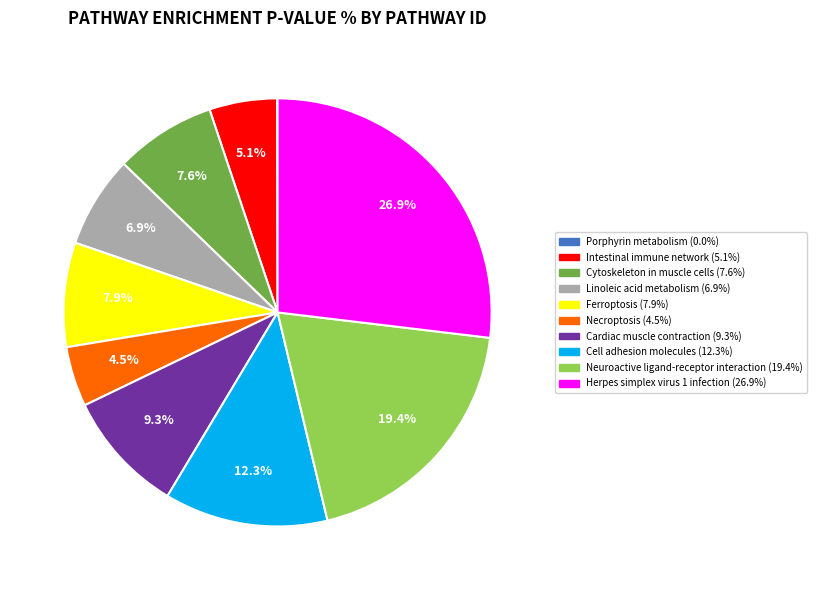

To the nearest percent, what is the difference between the largest and smallest slice percentages?

27%